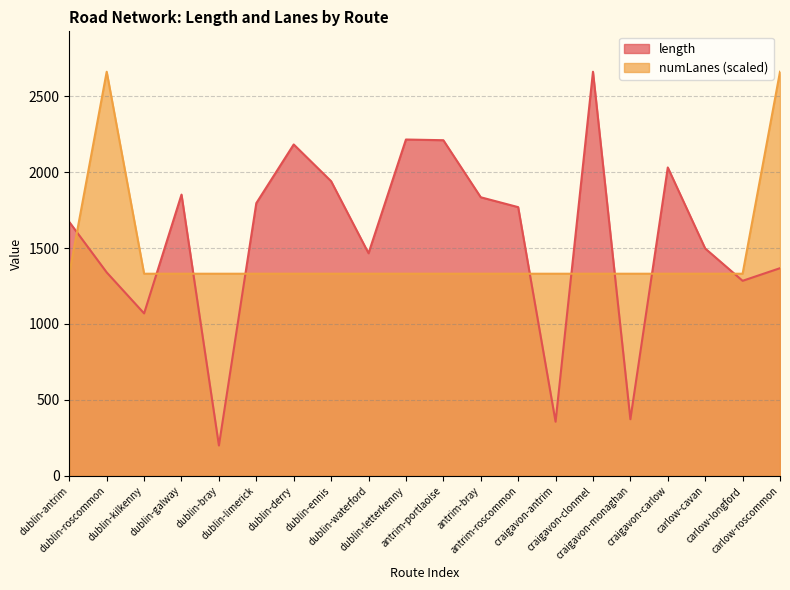

Which category has the highest value in the numLanes series?

dublin-roscommon